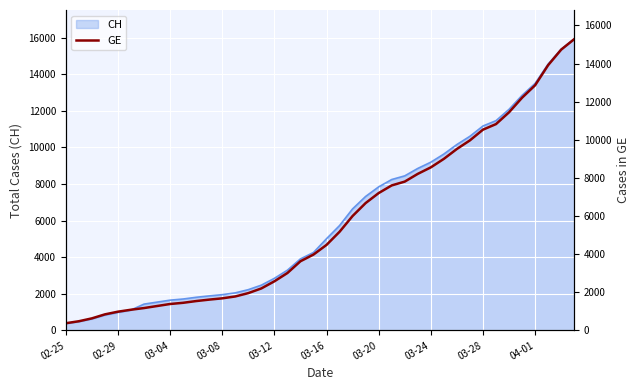

What is the maximum value for CH?

15926